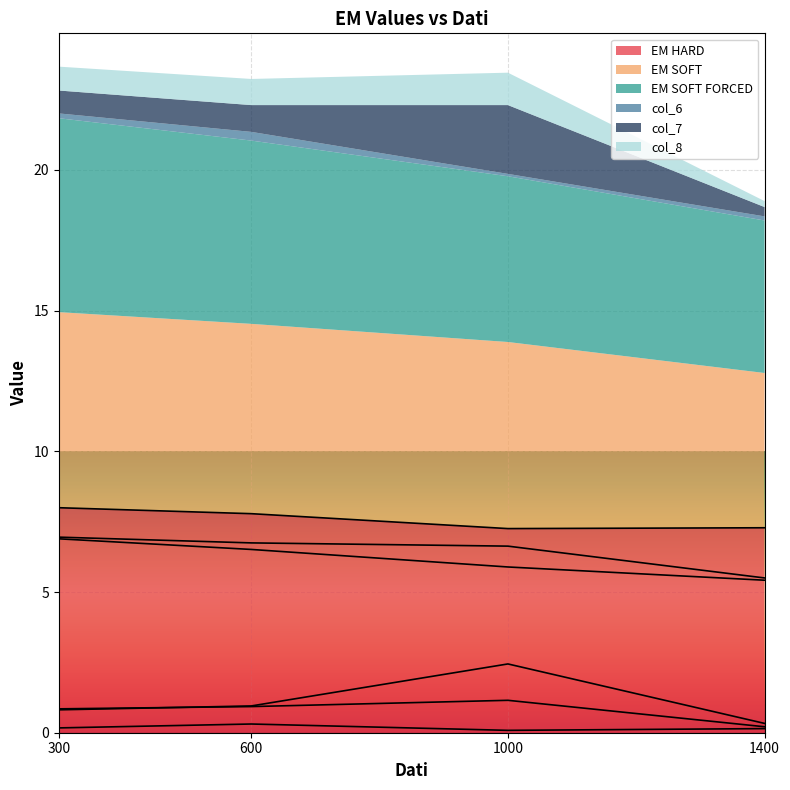

Which series has the widest spread of values?

col_7